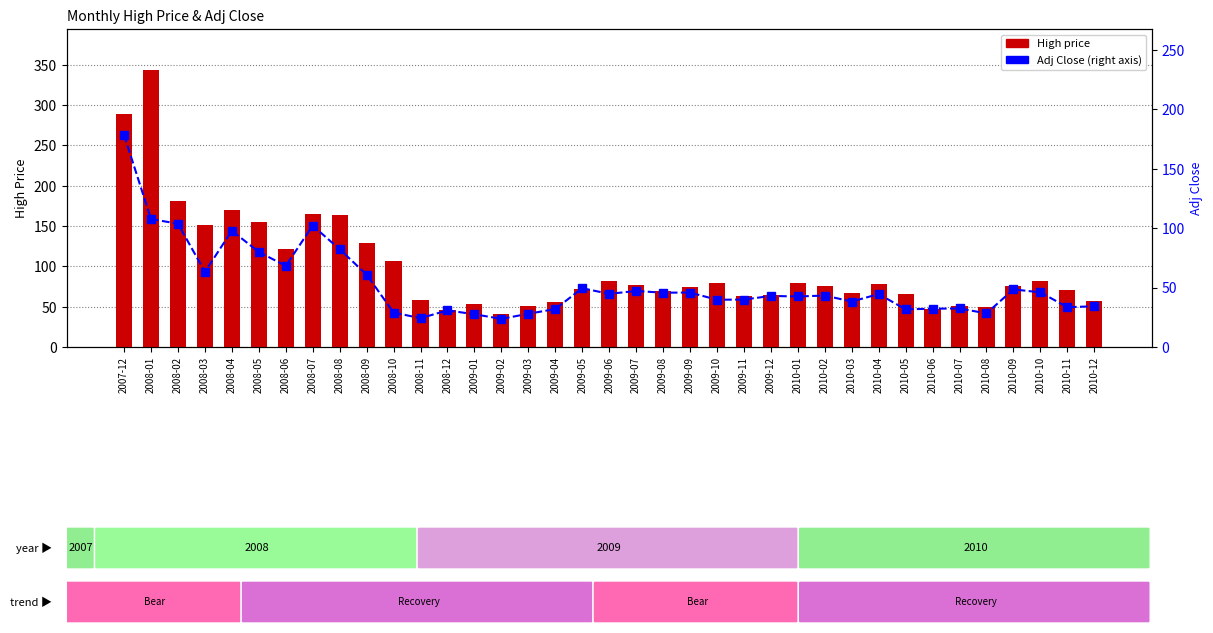

Reading right to left, transcribe all the data shown in this chart.

High: 57.5	71.0	81.2	76.2	49.8	50.8	47.4	65.5	77.7	66.9	76.0	79.9	64.8	62.9	78.8	73.9	70.0	76.7	82.0	72.1	55.5	51.0	41.5	53.0	45.9	58.1	106.2	129.2	163.5	165.0	121.4	154.9	170.2	151.6	180.8	342.9	289.1
Adj Close: 34.3	33.5	46.0	48.5	28.3	32.4	32.2	31.7	44.5	38.2	43.3	42.5	43.0	39.9	39.8	45.8	45.7	47.1	44.7	49.5	31.9	28.0	23.7	27.6	30.8	24.2	29.0	60.9	82.2	102.1	68.2	80.0	97.8	63.2	103.8	107.7	178.4